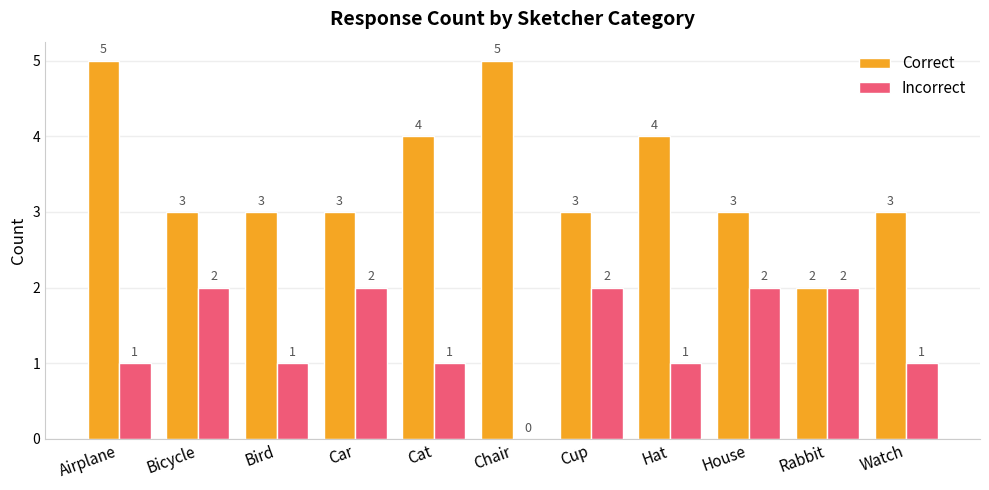

What is the greatest value displayed?

5